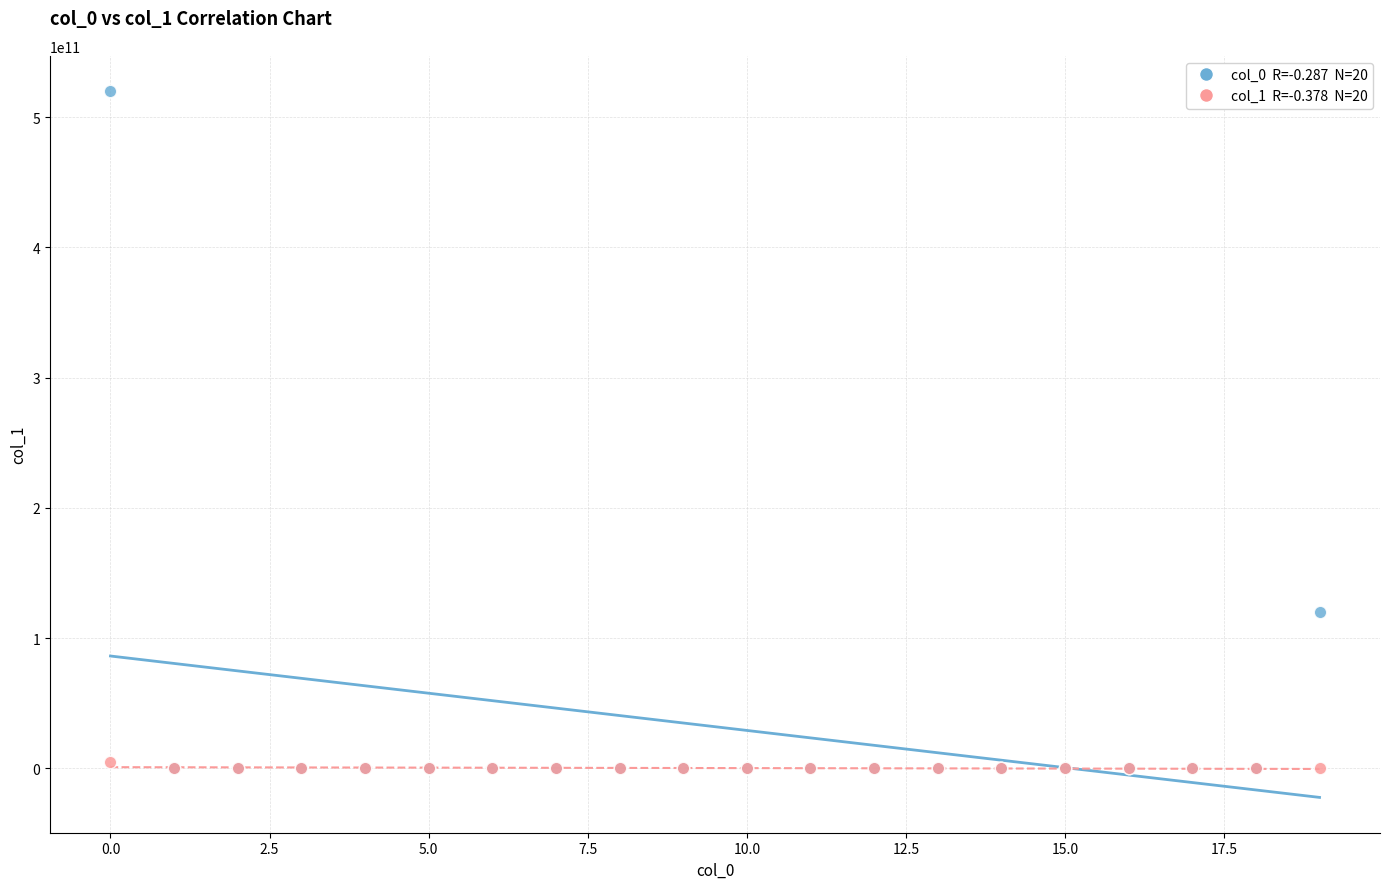

Across all series, what Y value is closest to 260000000000?

120000000000